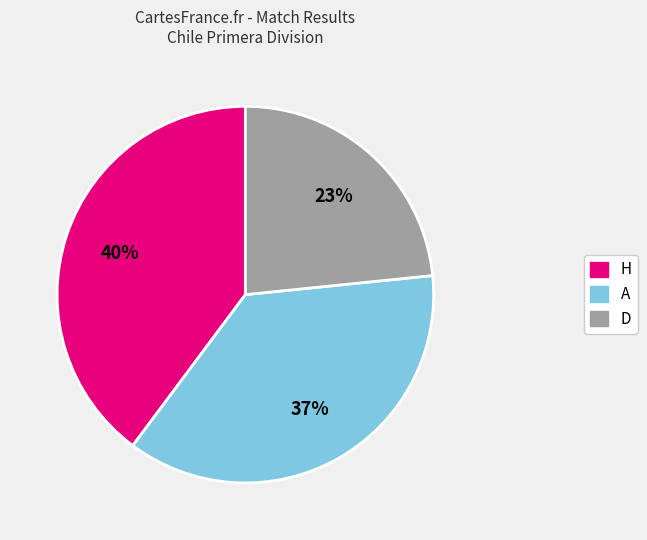

True or false: D accounts for 23% of the total.

True